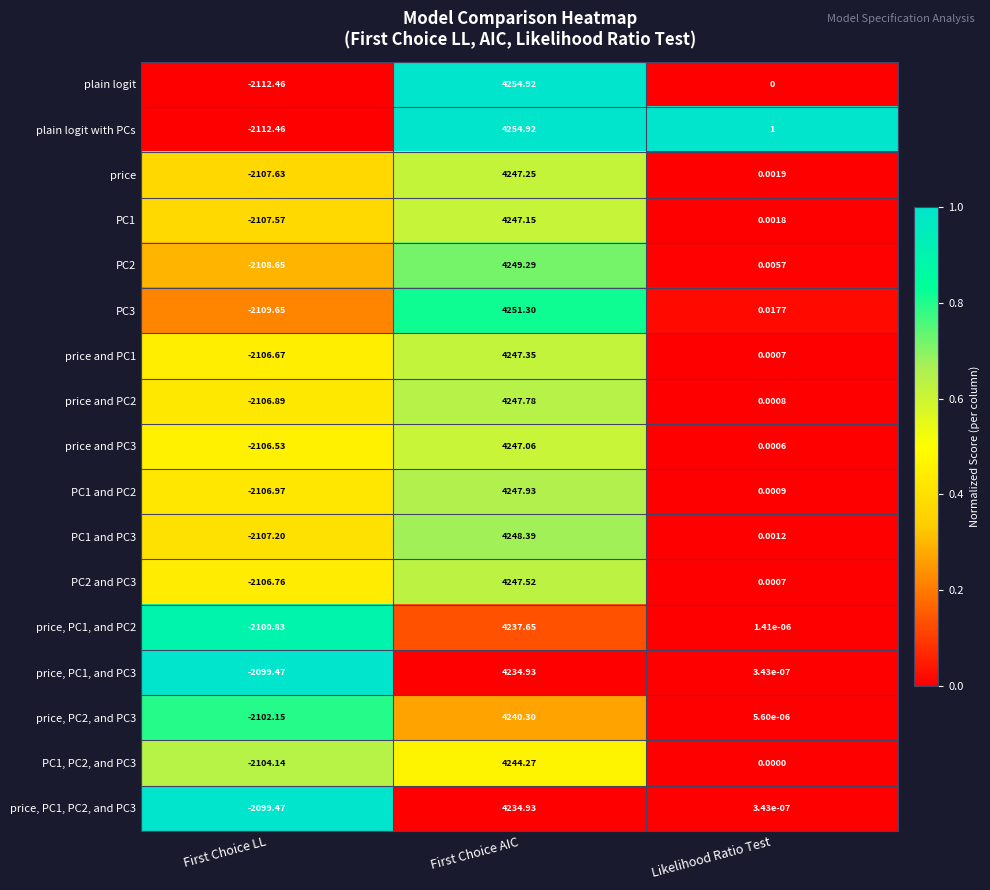

List the labels in order of PC1, PC2, and PC3 value, smallest first.

First Choice LL, Likelihood Ratio Test, First Choice AIC